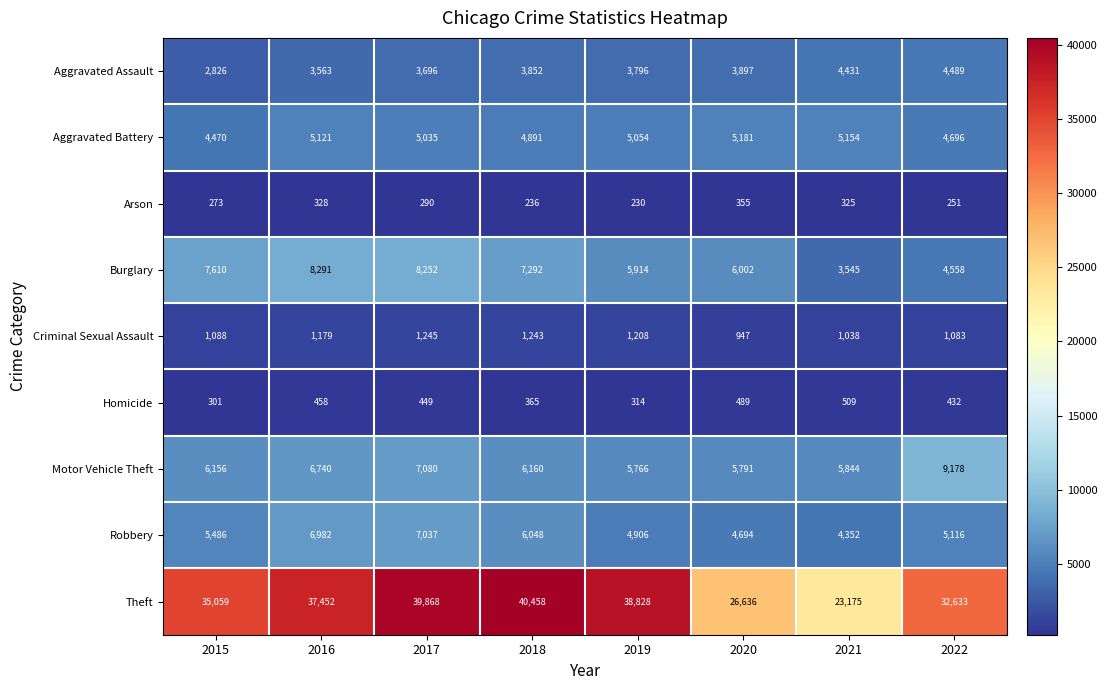

At how many categories does at least one series exceed 22248?

8